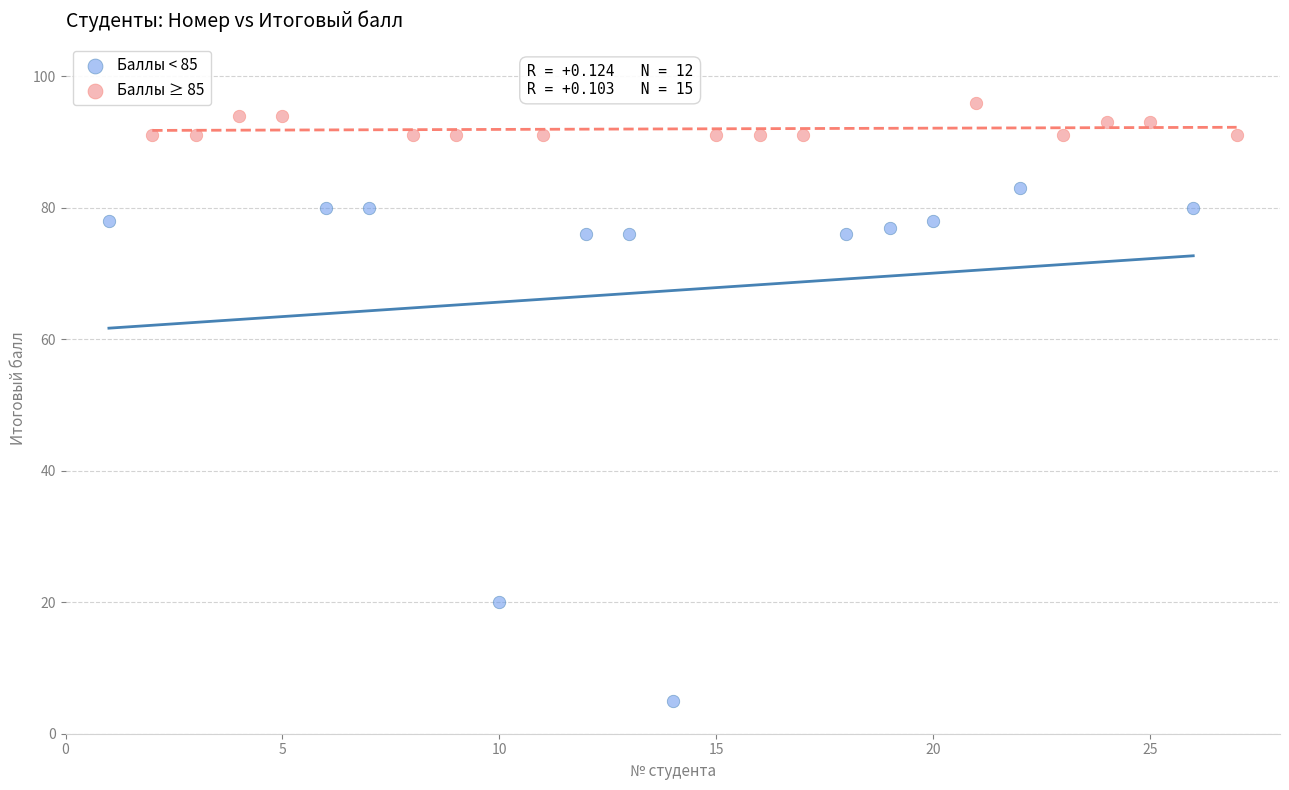

Which series contains the lowest Y value?

Баллы < 85